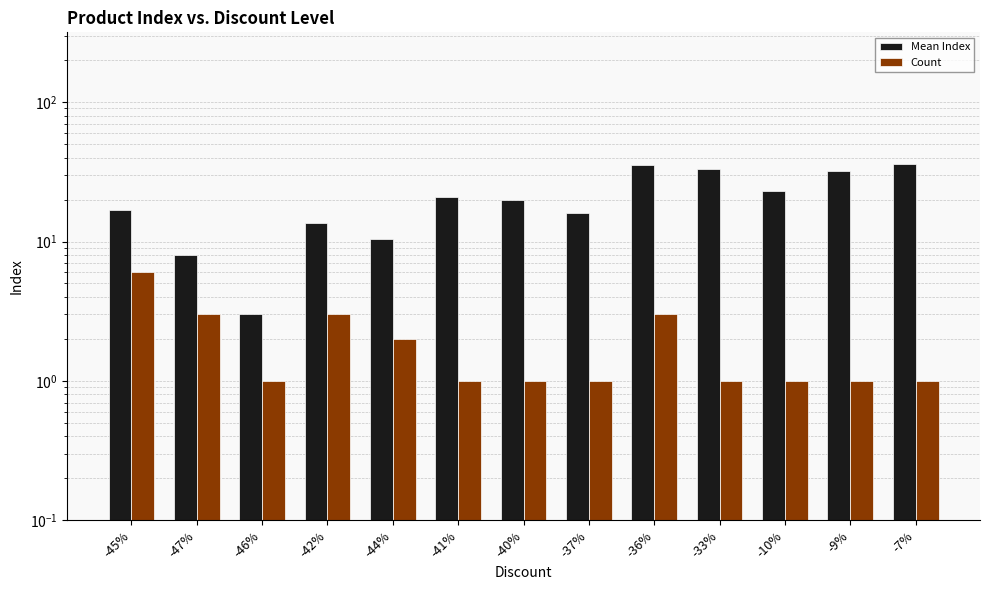

Which has a higher value, -41% or -36%?

-36%